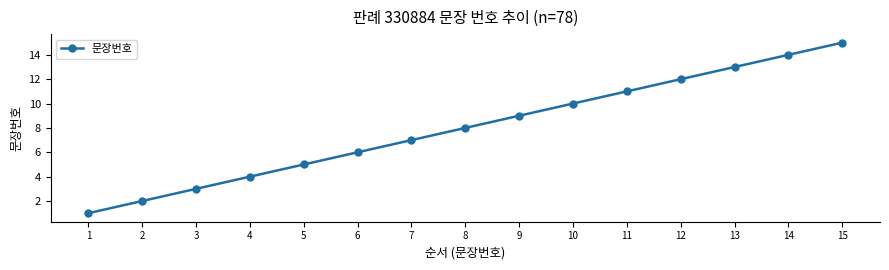

Reading left to right, what are all the values shown in this chart?

1=1	2=2	3=3	4=4	5=5	6=6	7=7	8=8	9=9	10=10	11=11	12=12	13=13	14=14	15=15